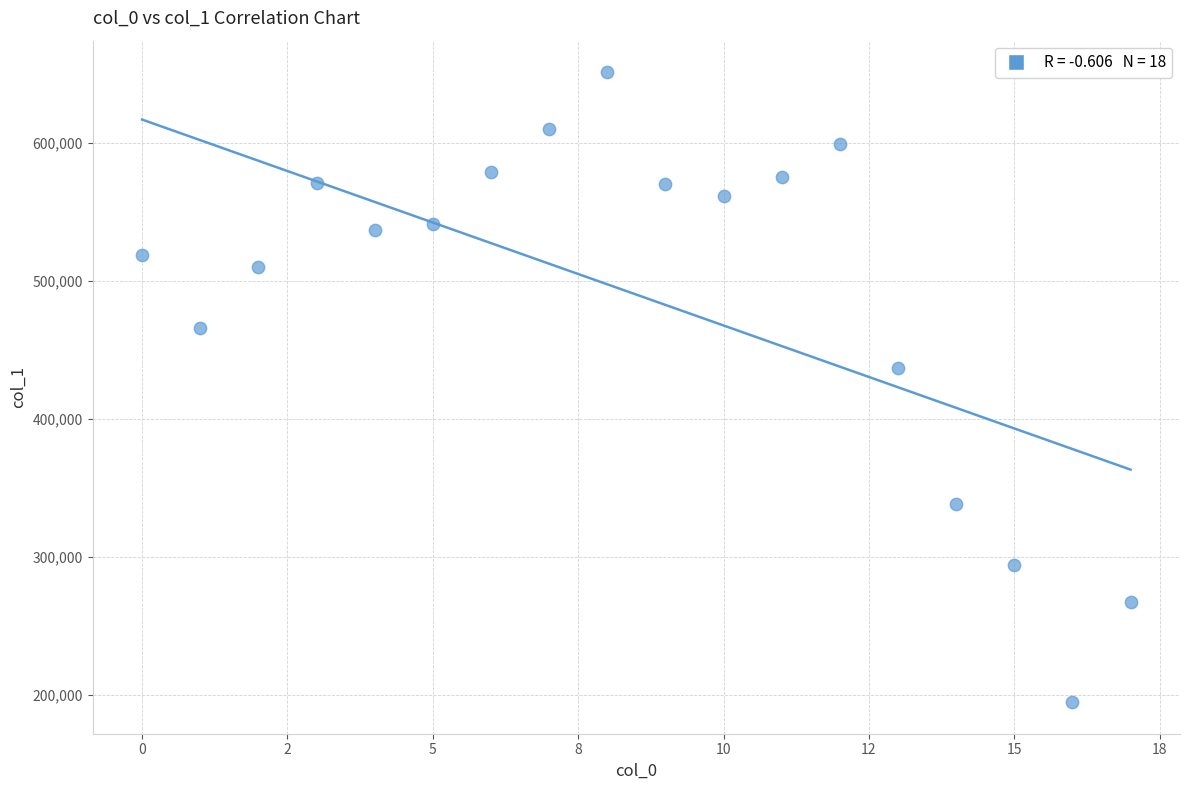

What Y value in the scatter plot is closest to 422768?

436845